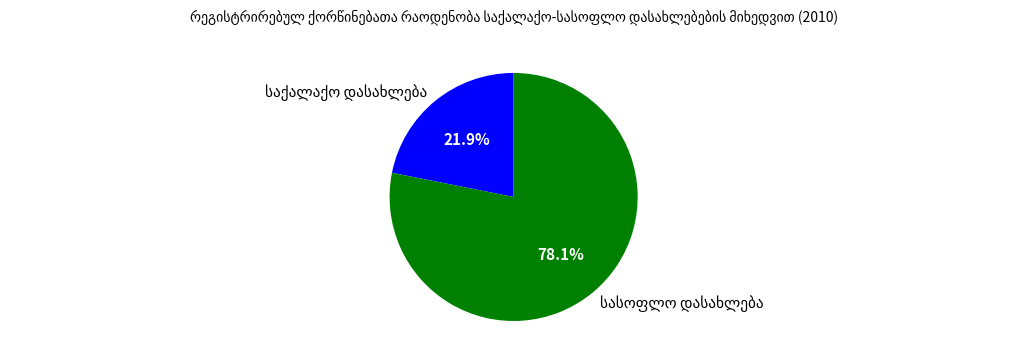

Does any single category account for the majority?

Yes